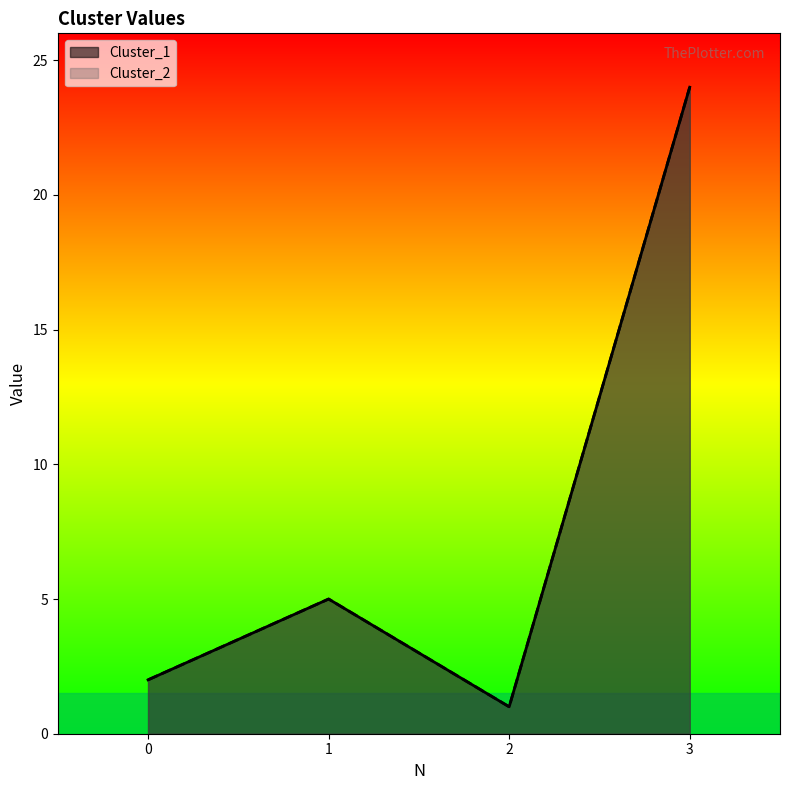

List the series in order of their peak value, highest first.

Cluster_1, Cluster_2